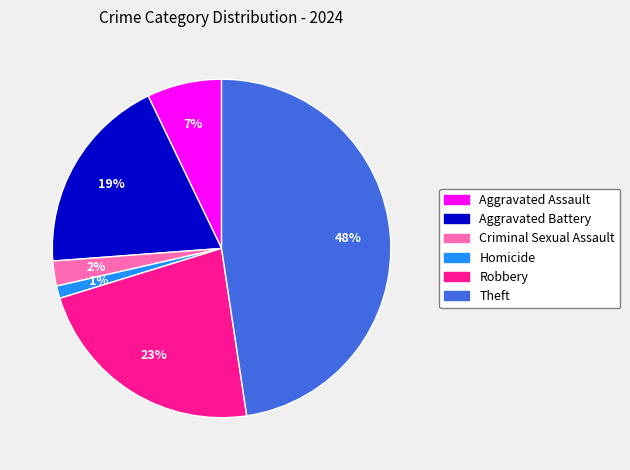

The Aggravated Assault slice represents 7% of the pie. True or false?

True